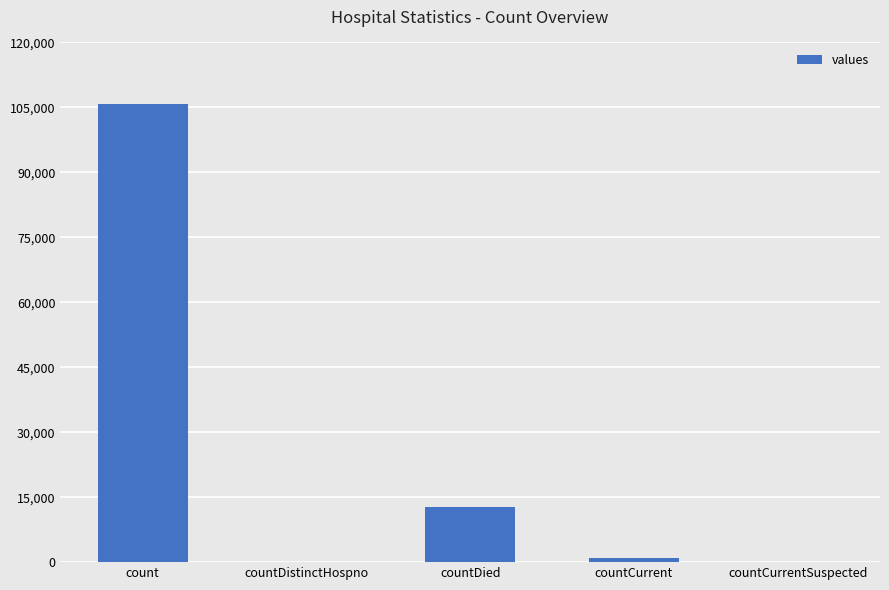

What is the ratio of the value at countDied to the value at countCurrent?

13.4